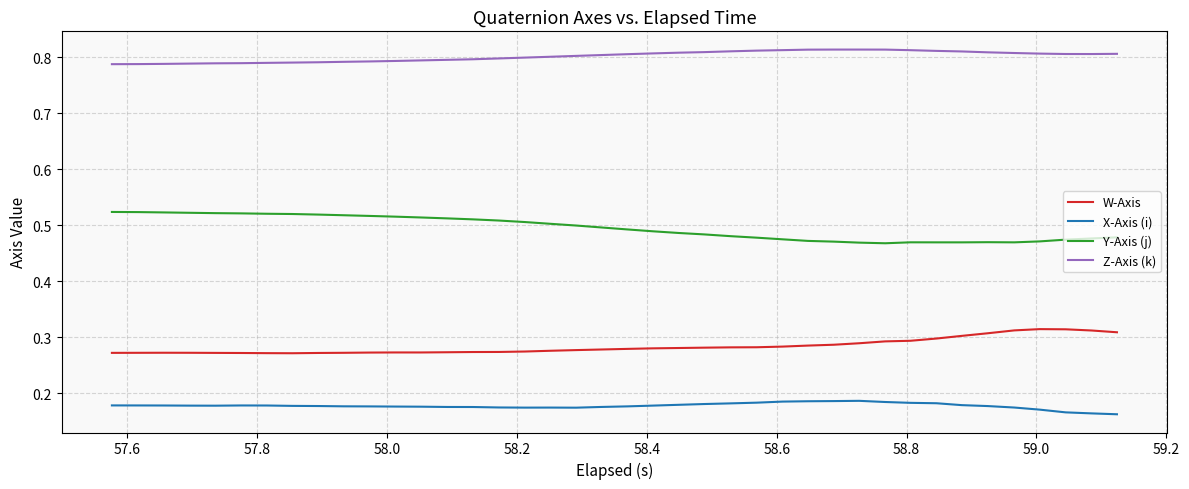

Which series has the largest total across all categories?

Z-Axis (k)